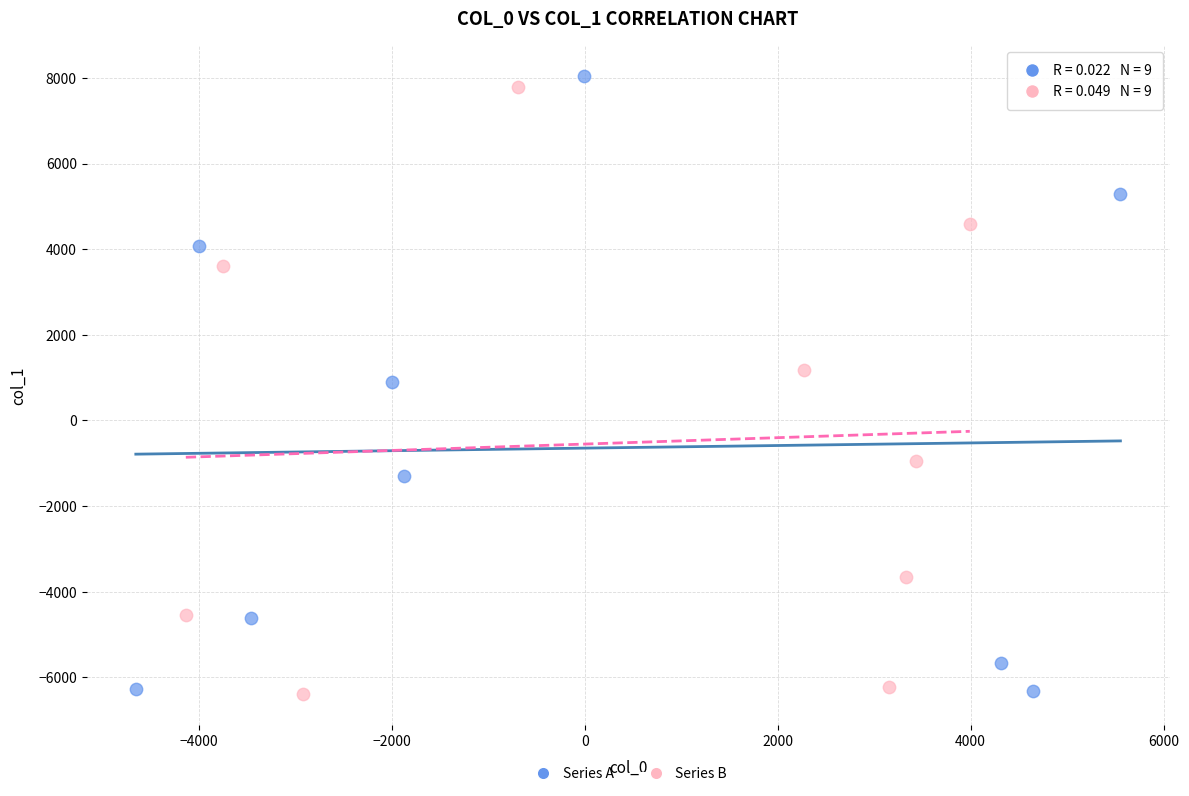

Which series has the widest spread of Y values?

Series A